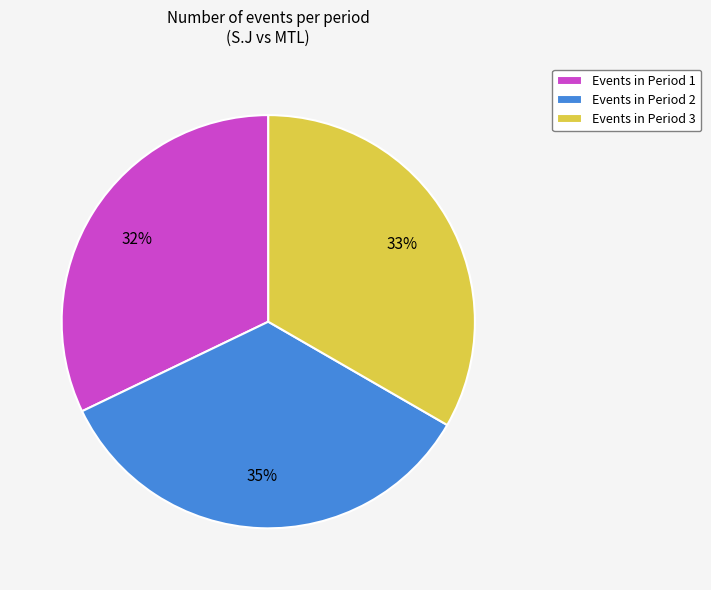

Count the number of slices in the pie.

3